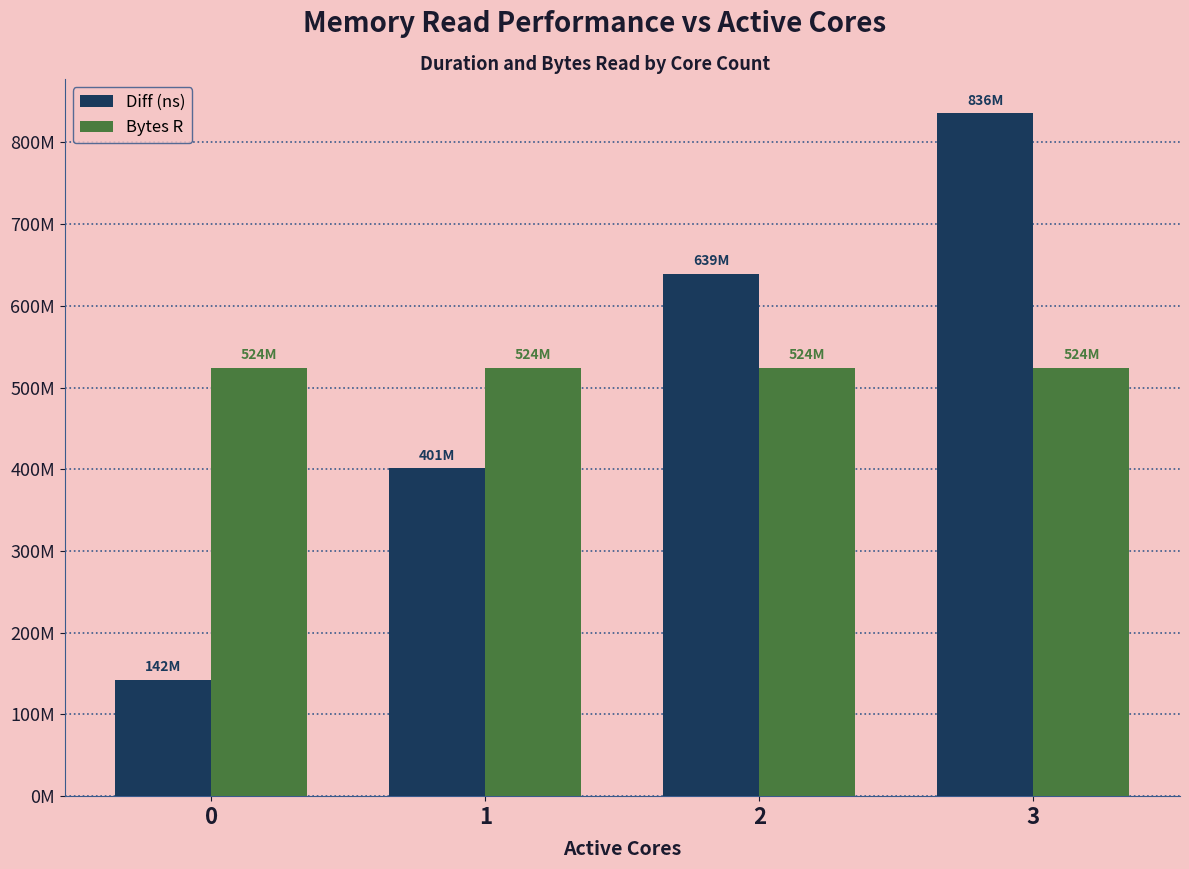

What are all the series names shown in the legend?

Diff (ns), Bytes R